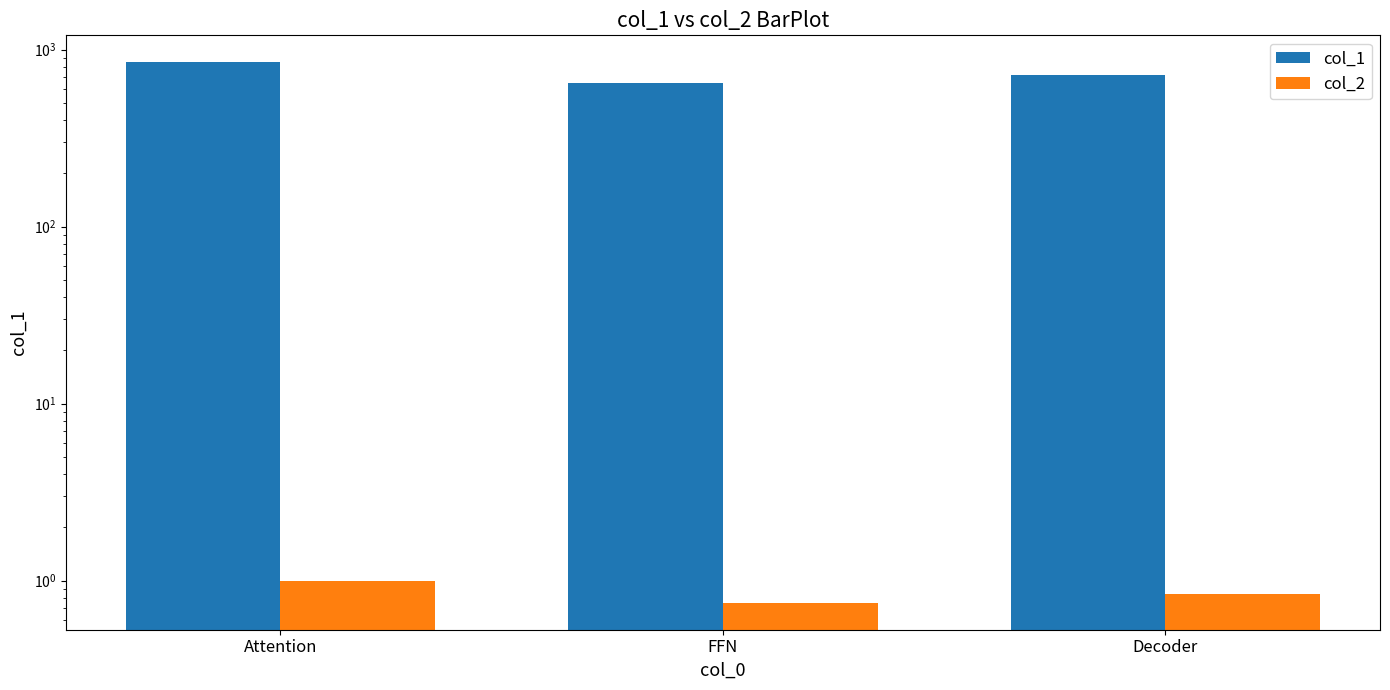

At how many categories does at least one series exceed 144?

3